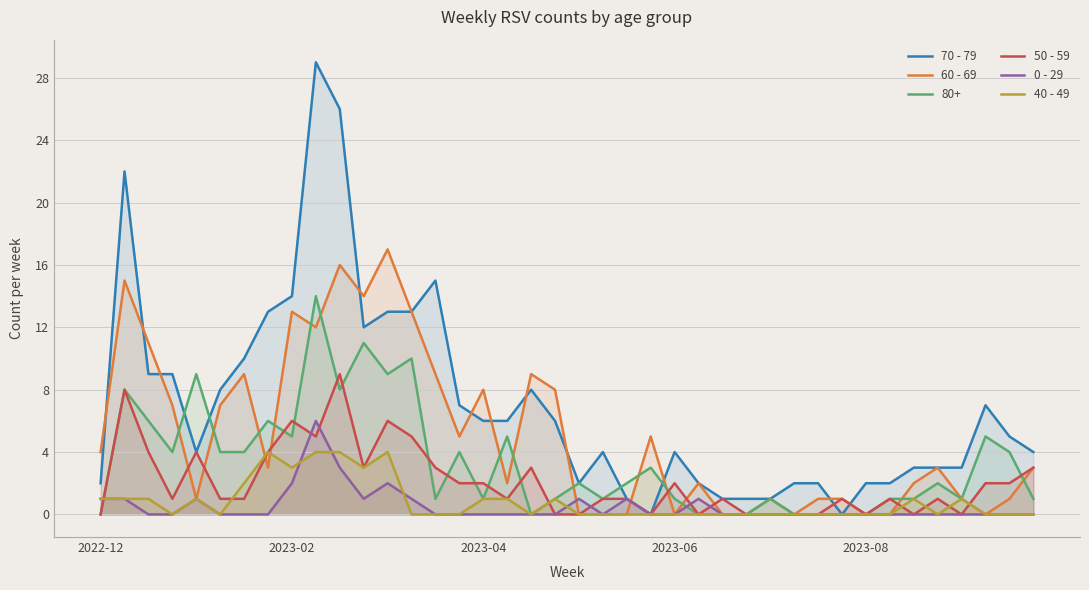

Which series has the largest total across all categories?

70 - 79